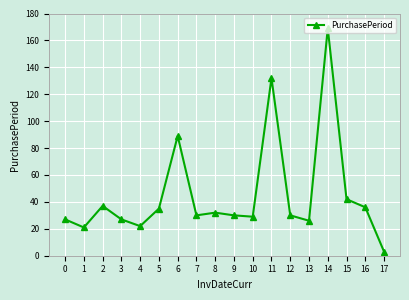

How many series are shown in this chart?

1